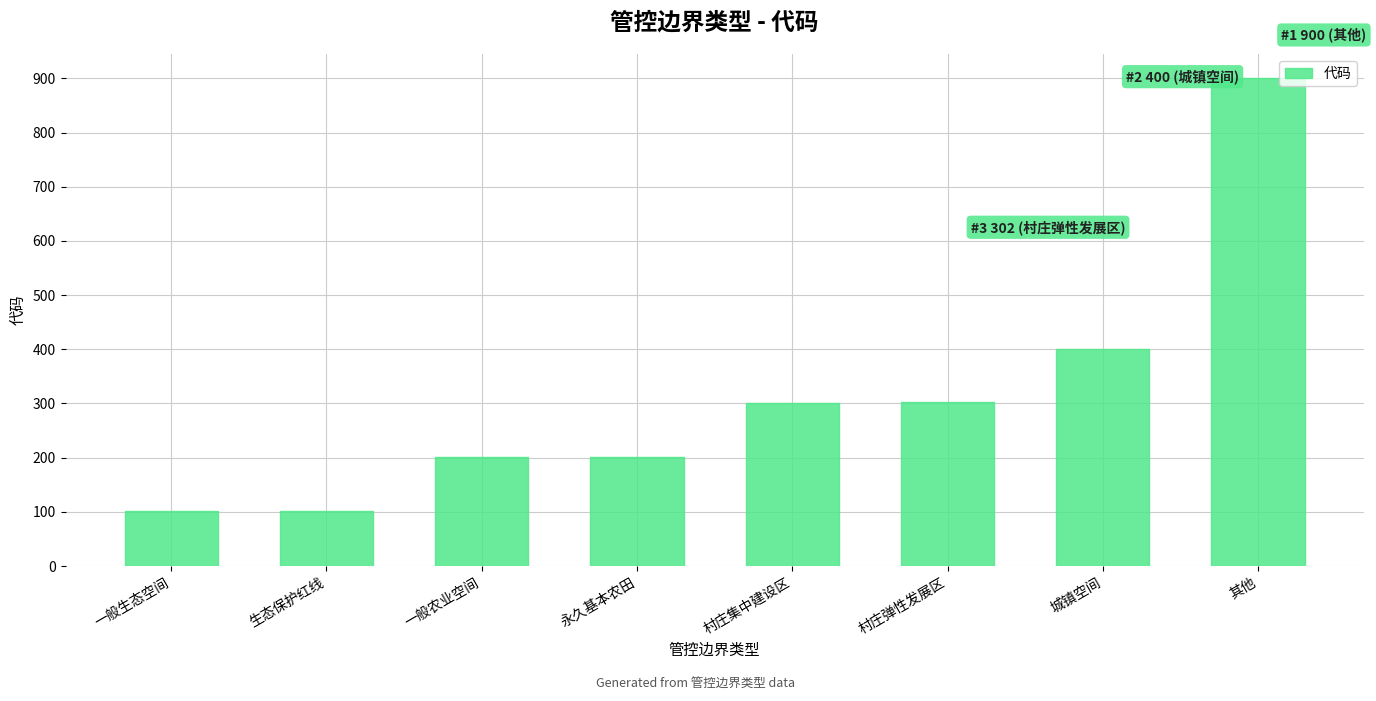

What is the approximate value at 一般生态空间, to the nearest 10?

100